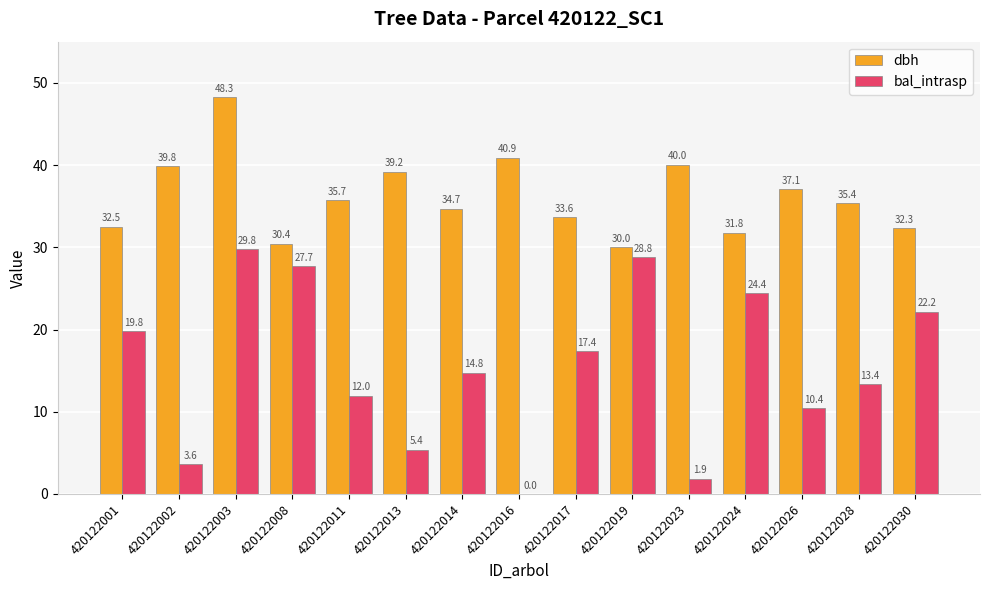

At which label does dbh reach its peak?

420122003